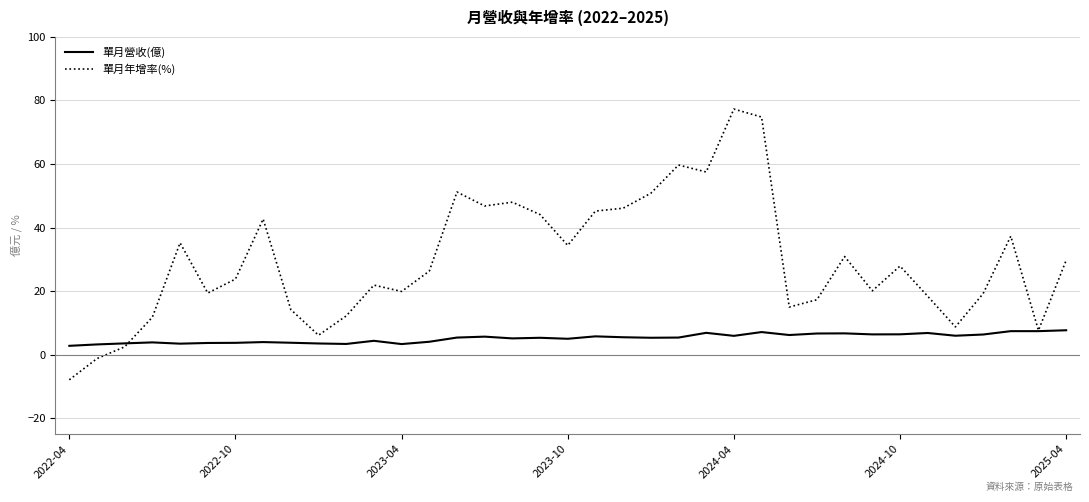

True or false: 單月年增率(%) has more than 2 points higher than both neighbors.

True